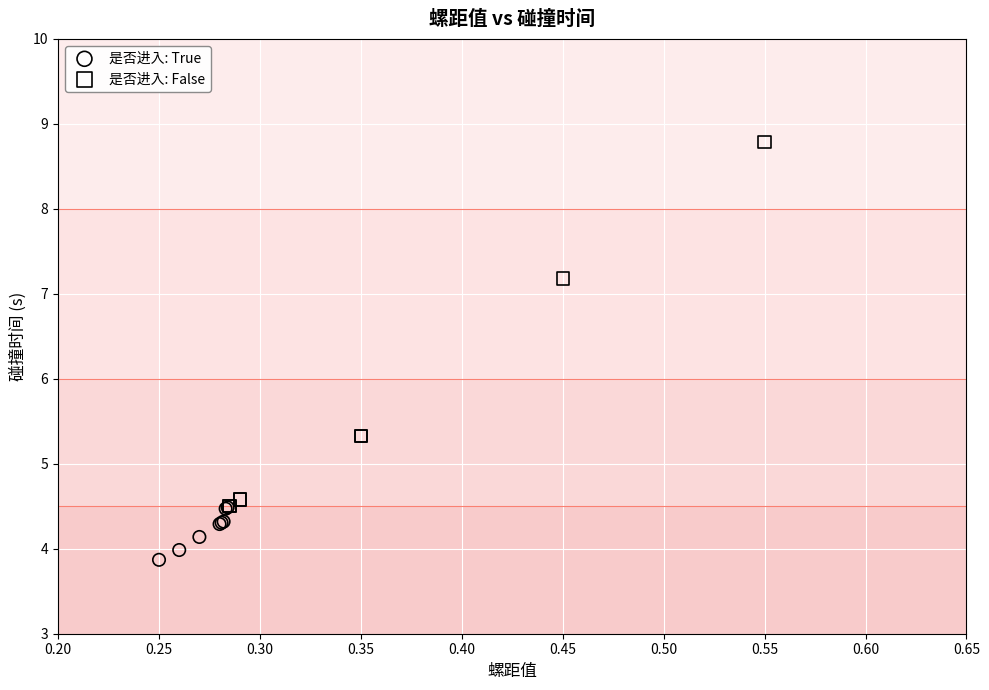

Which series has the widest spread of Y values?

是否进入: False